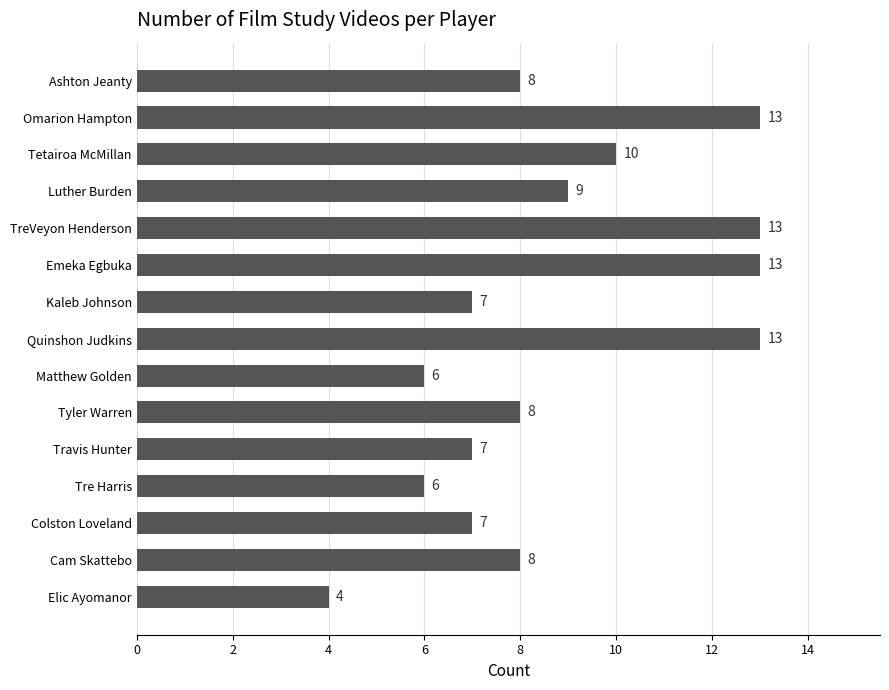

Count the values in the range 7 to 13.

12